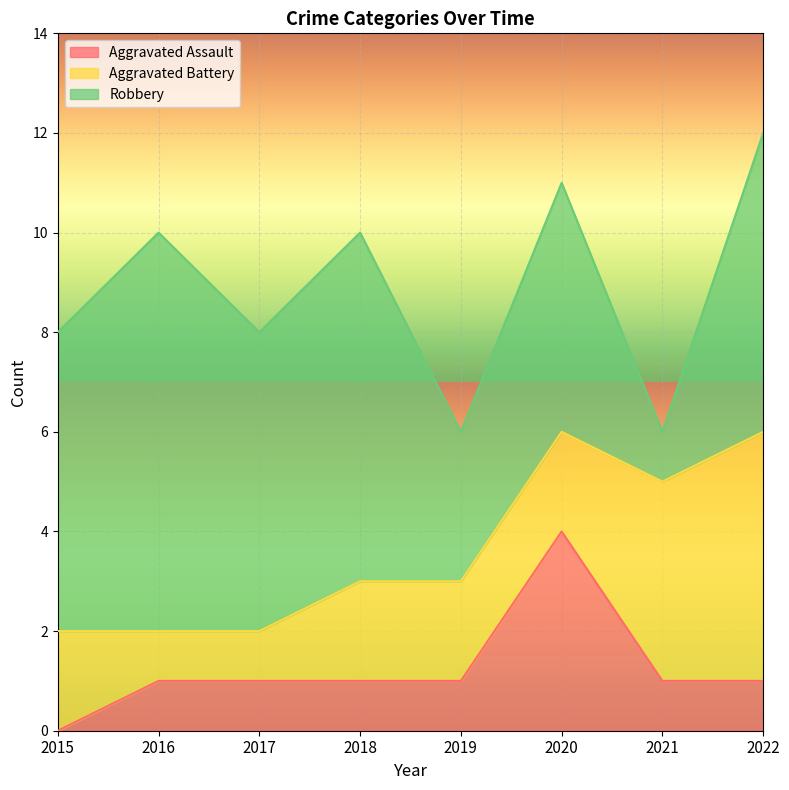

What are all the series names shown in the legend?

Aggravated Assault, Aggravated Battery, Robbery